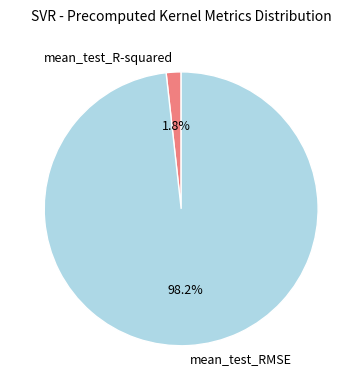

Which category accounts for the majority?

mean_test_RMSE